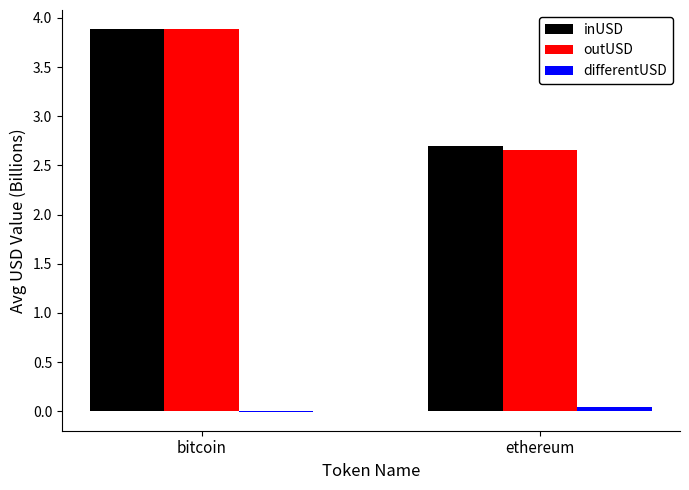

Does the chart contain stacked bars?

No